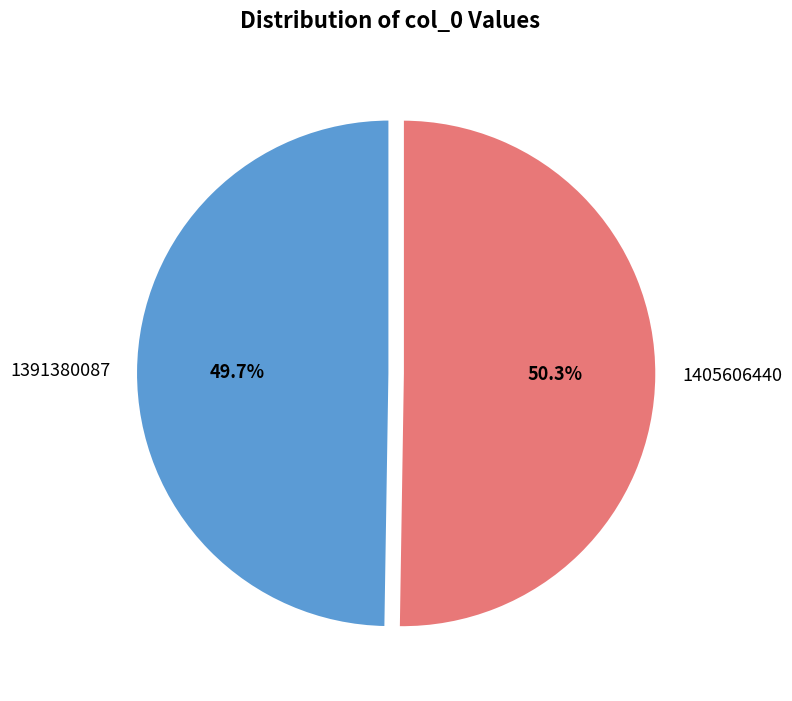

Is 1405606440 the majority of the pie?

Yes